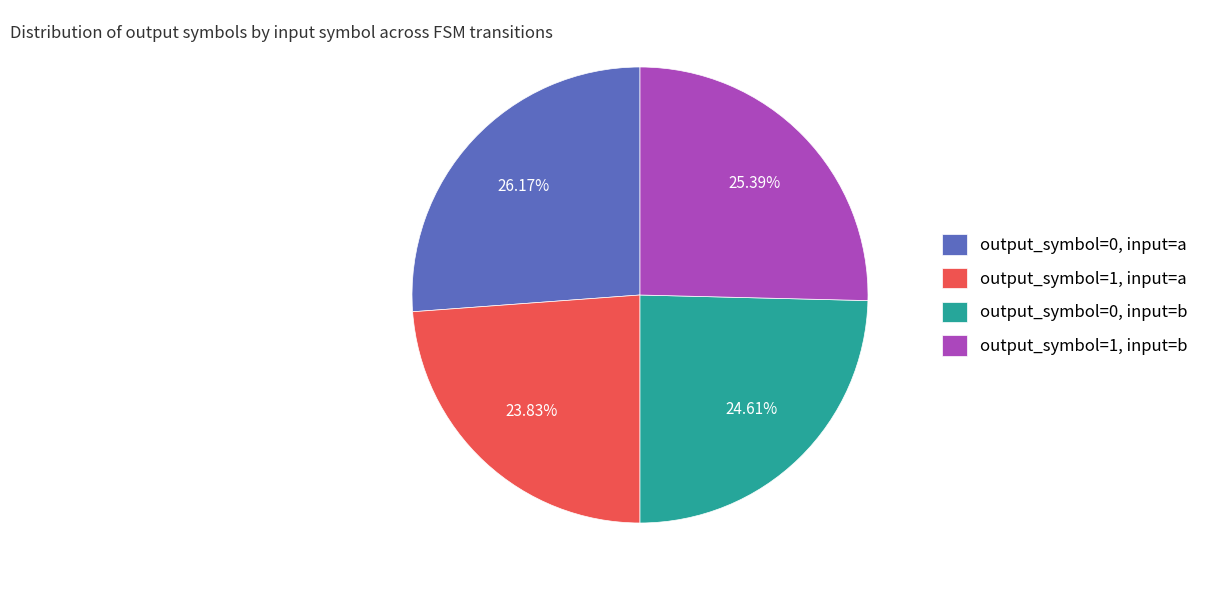

Approximately how many times larger is the value at output_symbol=0, input=b compared to output_symbol=1, input=b?

1.0